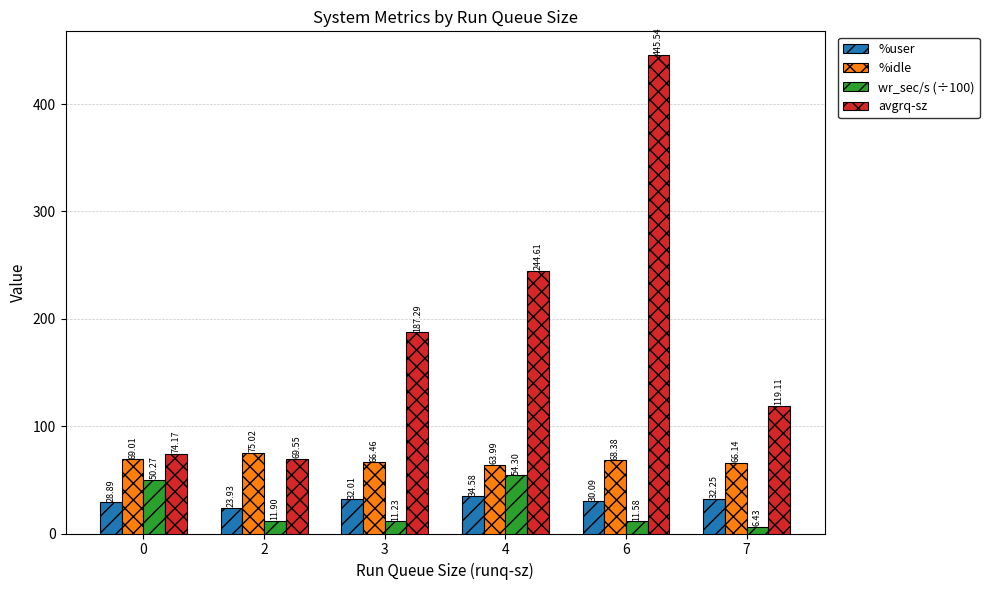

The avgrq-sz series shows 69.5 at 2. True or false?

True